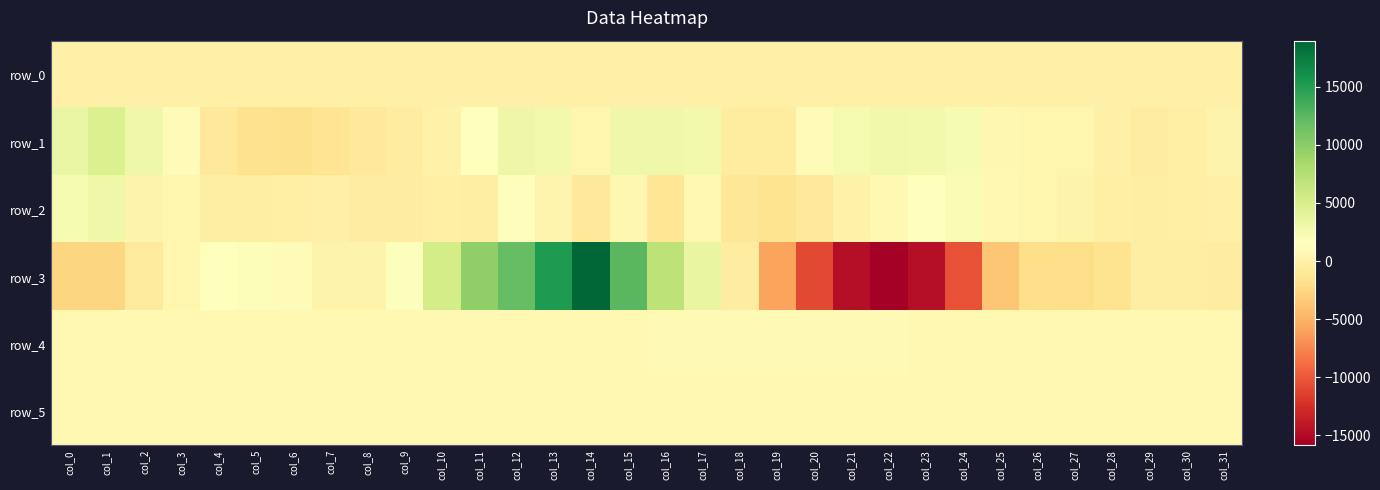

Where does the row_3 series first go above -315?

col_3